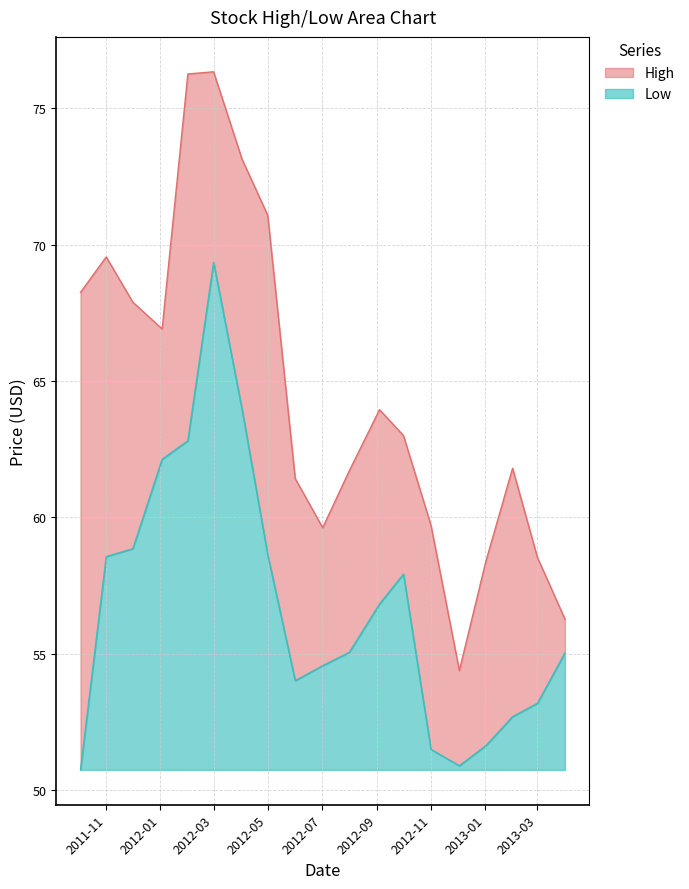

What is the difference between the High values at 2012-04-02 and 2012-02-01?

3.1